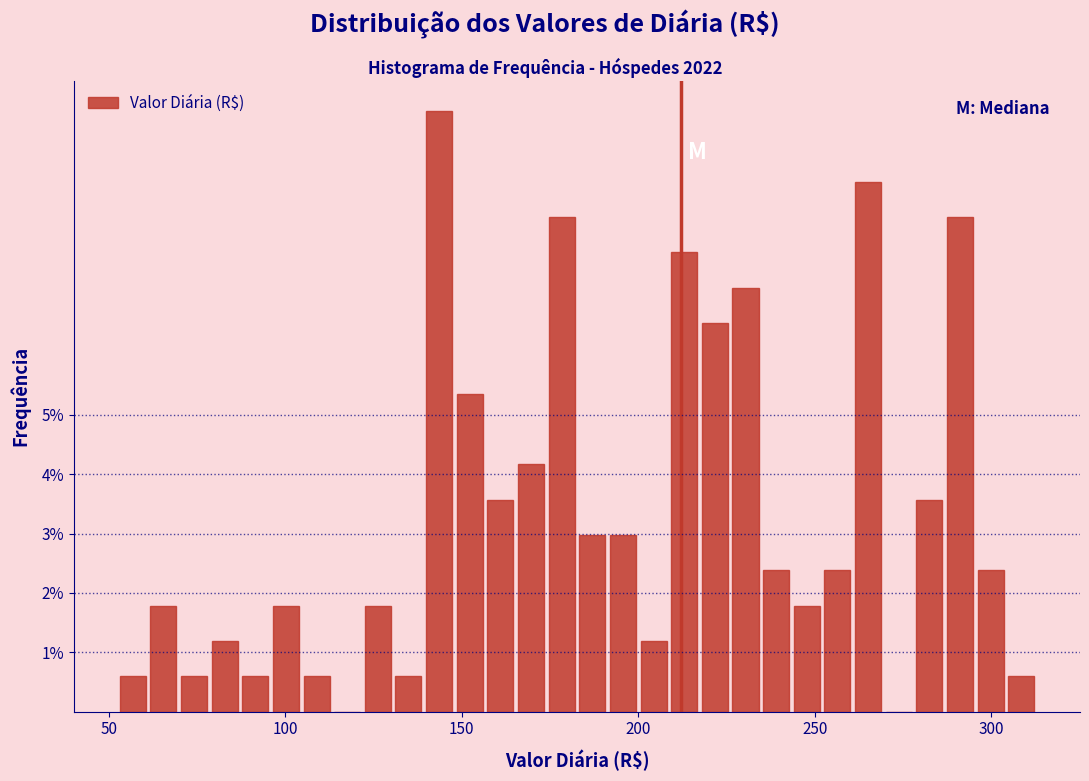

Read against the x-axis, roughly where is the centre of the tallest bar?

145